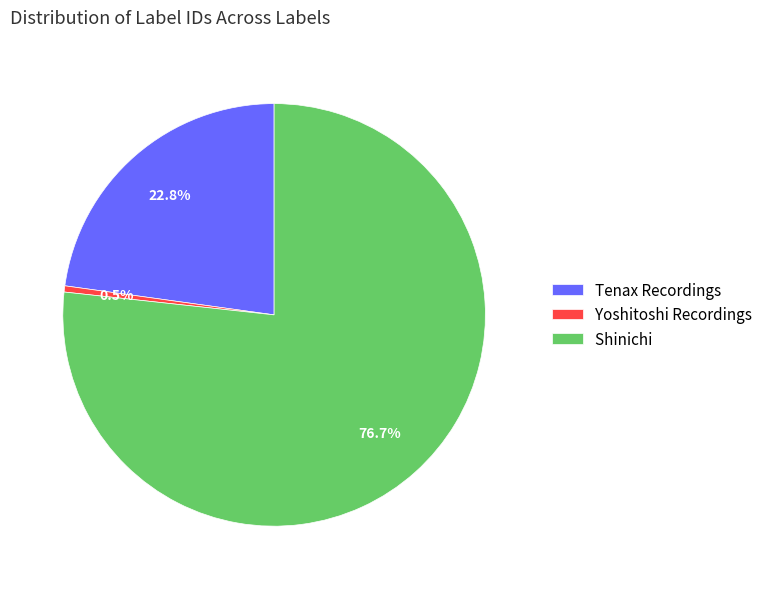

What percentage is the Shinichi slice, to the nearest percent?

77%